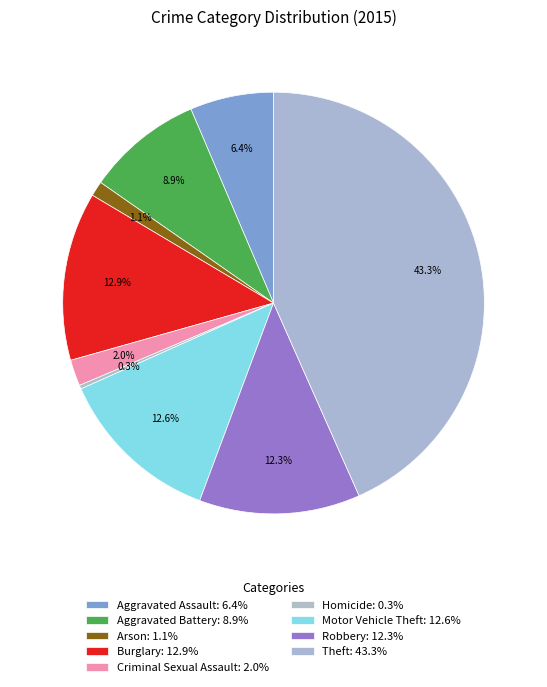

How many slices are in this pie chart?

9